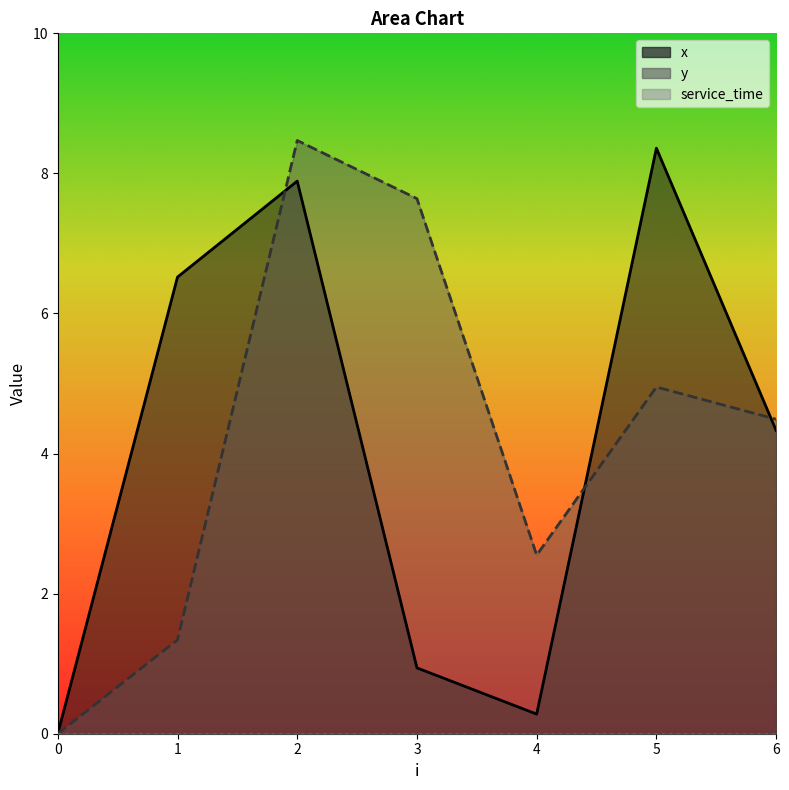

At which category does x reach its first local valley?

4